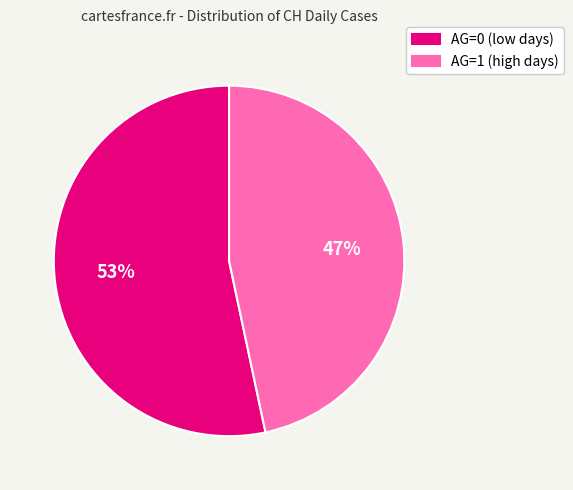

To the nearest percent, what portion does AG=0 (low days) represent?

53%